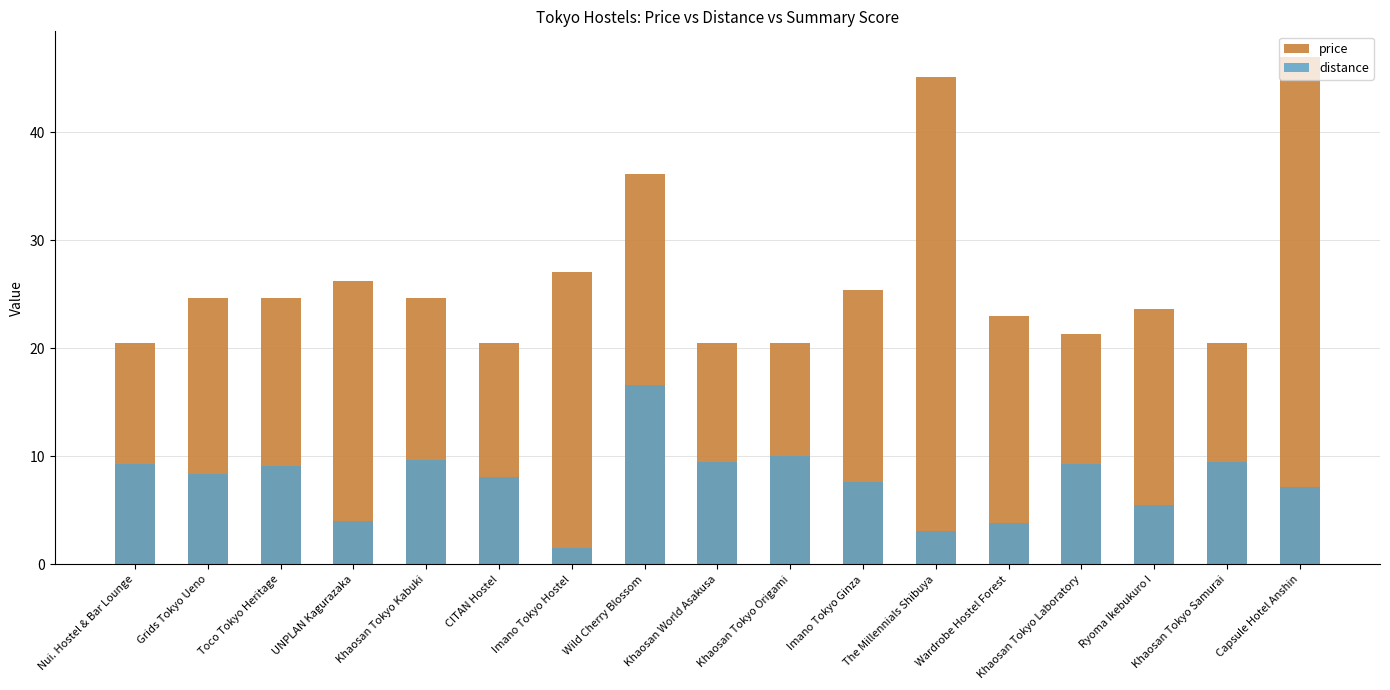

What is the label of the 4th bar from the right?

Khaosan Tokyo Laboratory